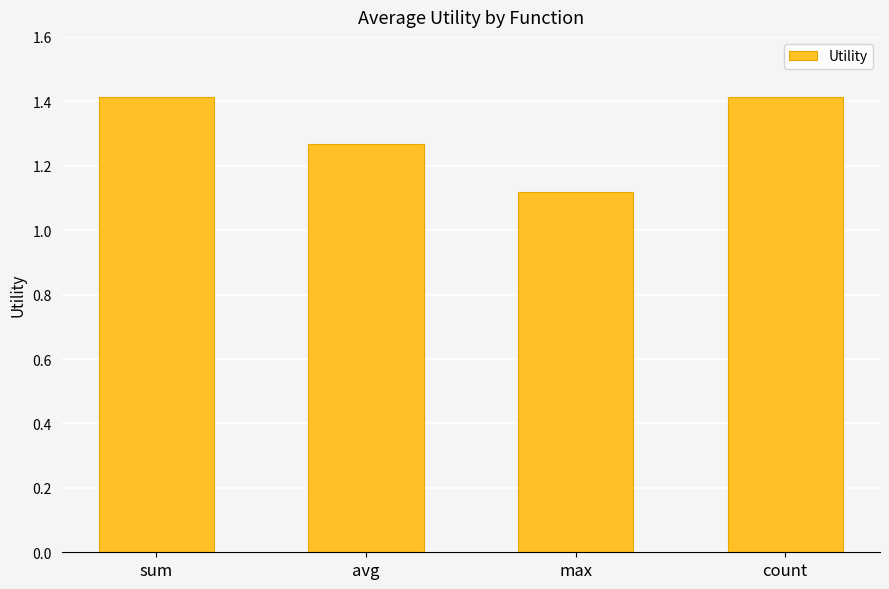

Approximately how many times larger is the value at max compared to count?

0.8